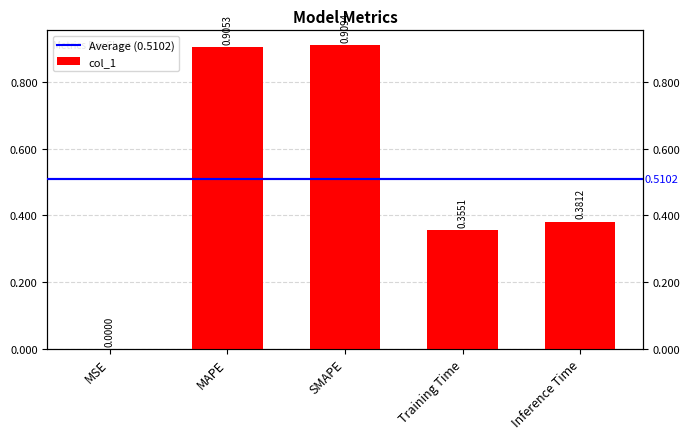

Is it true that the value at MSE is 0.0?

True